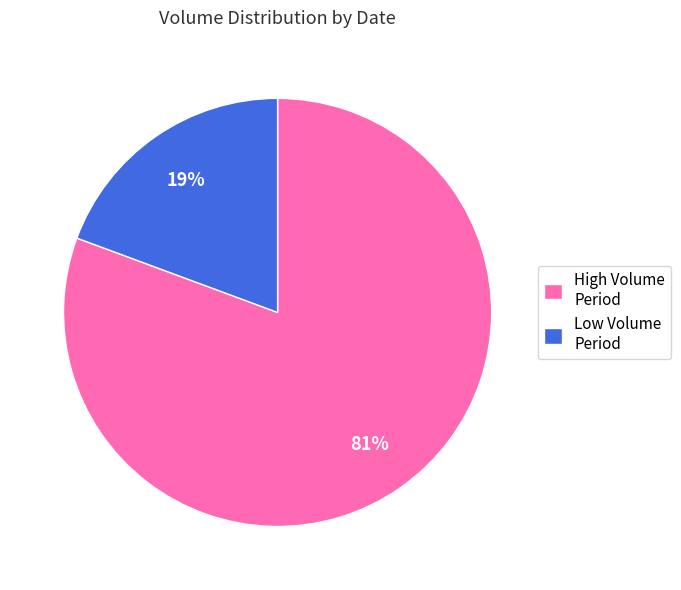

Is there a majority slice in this chart?

Yes